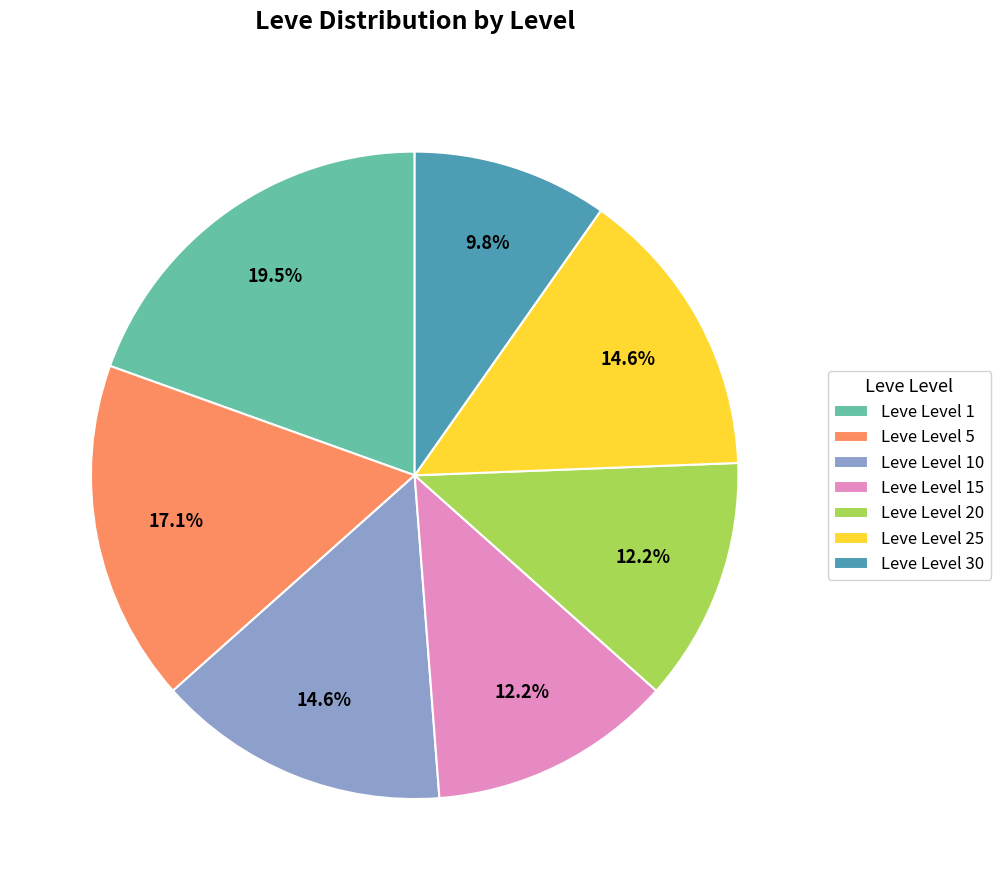

What is the total percentage of Leve Level 30 and Leve Level 15?

22.0%